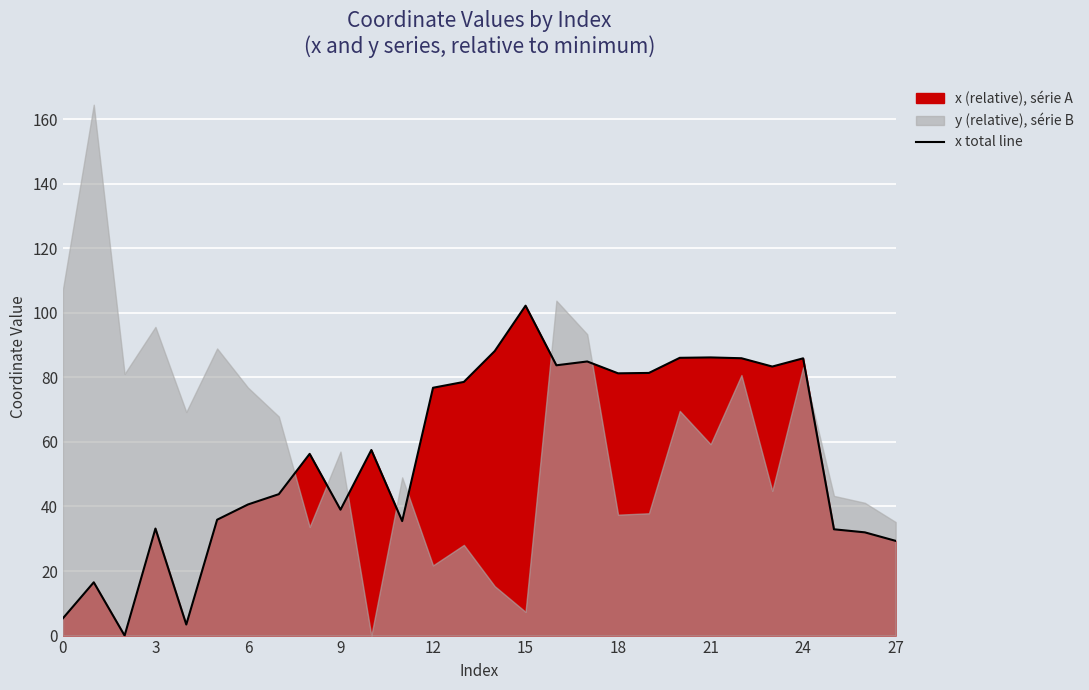

What is the label of the 10th point from the right?

18